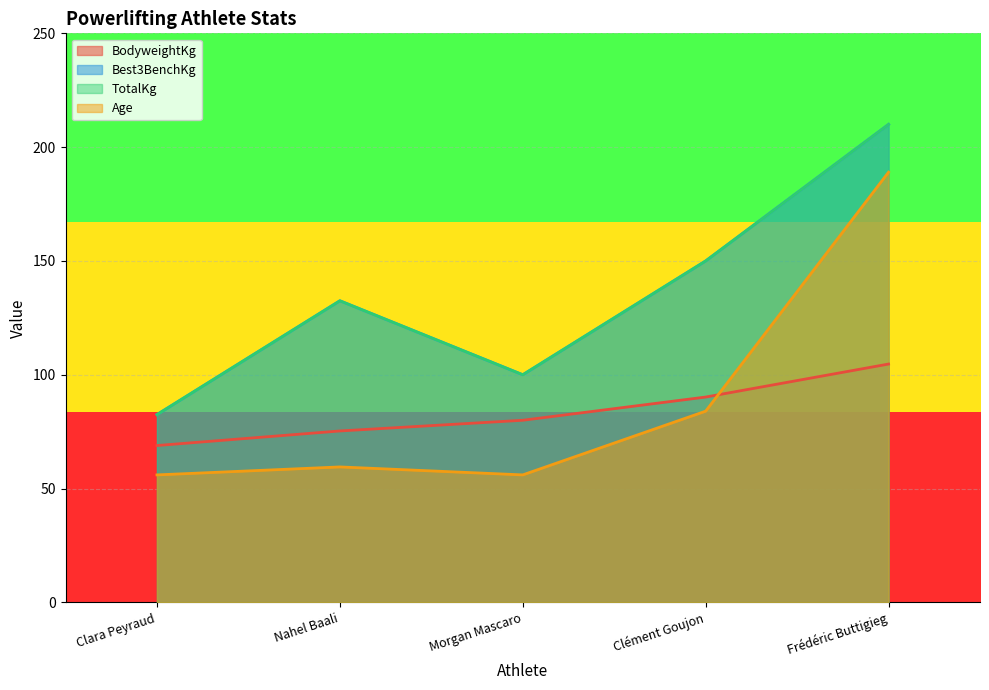

At which label is BodyweightKg closest to 86?

Clément Goujon